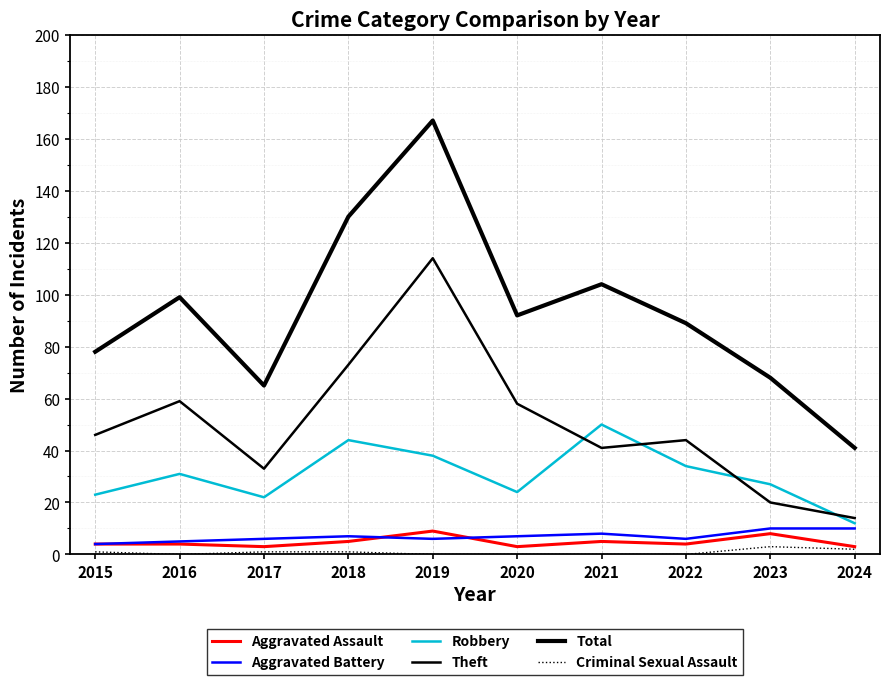

Does the chart display data point markers on the line(s)?

No